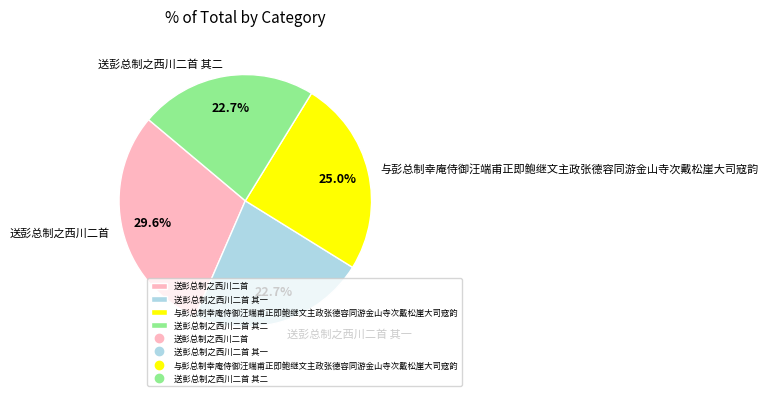

Does 送彭总制之西川二首 represent more than half of the total?

No